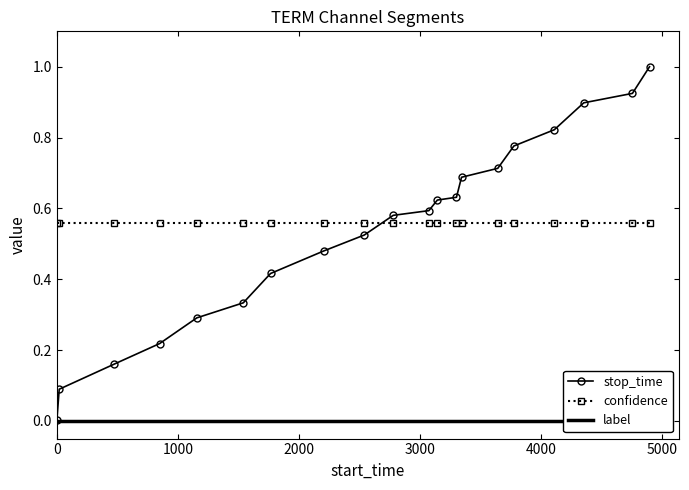

True or false: confidence and label intersect in this chart.

False